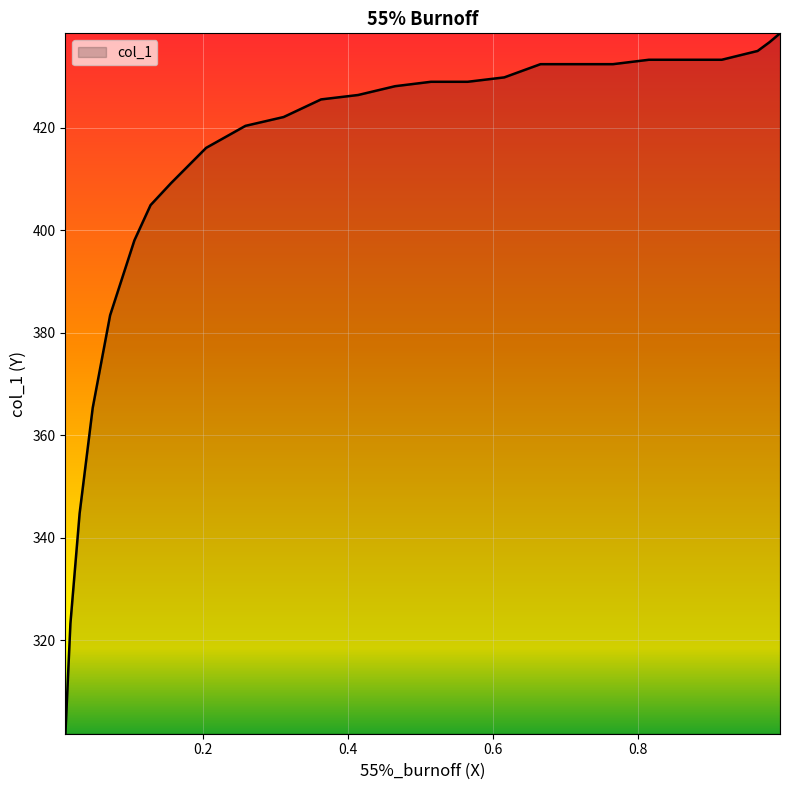

What is the greatest value displayed?

438.4